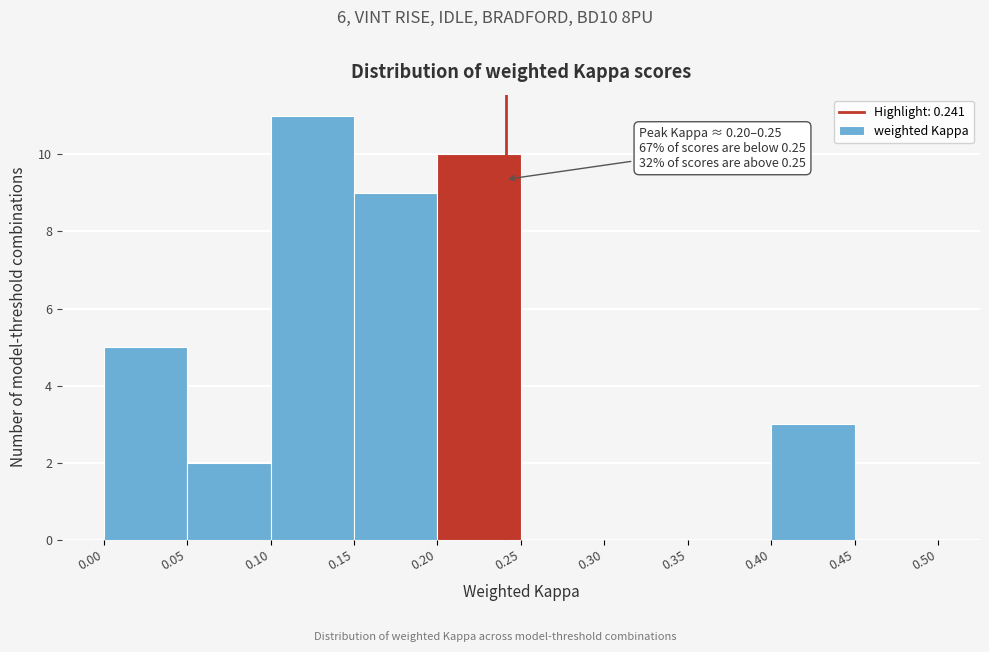

Over which range of the x-axis is the bar tallest?

0.10 to 0.15